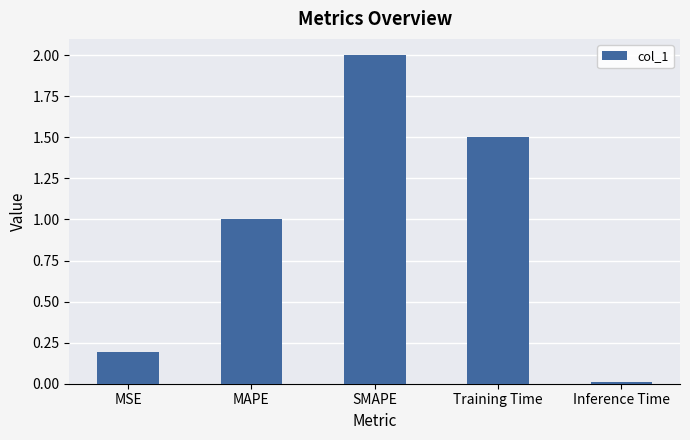

Is it true that the value at MAPE is 1.0?

True